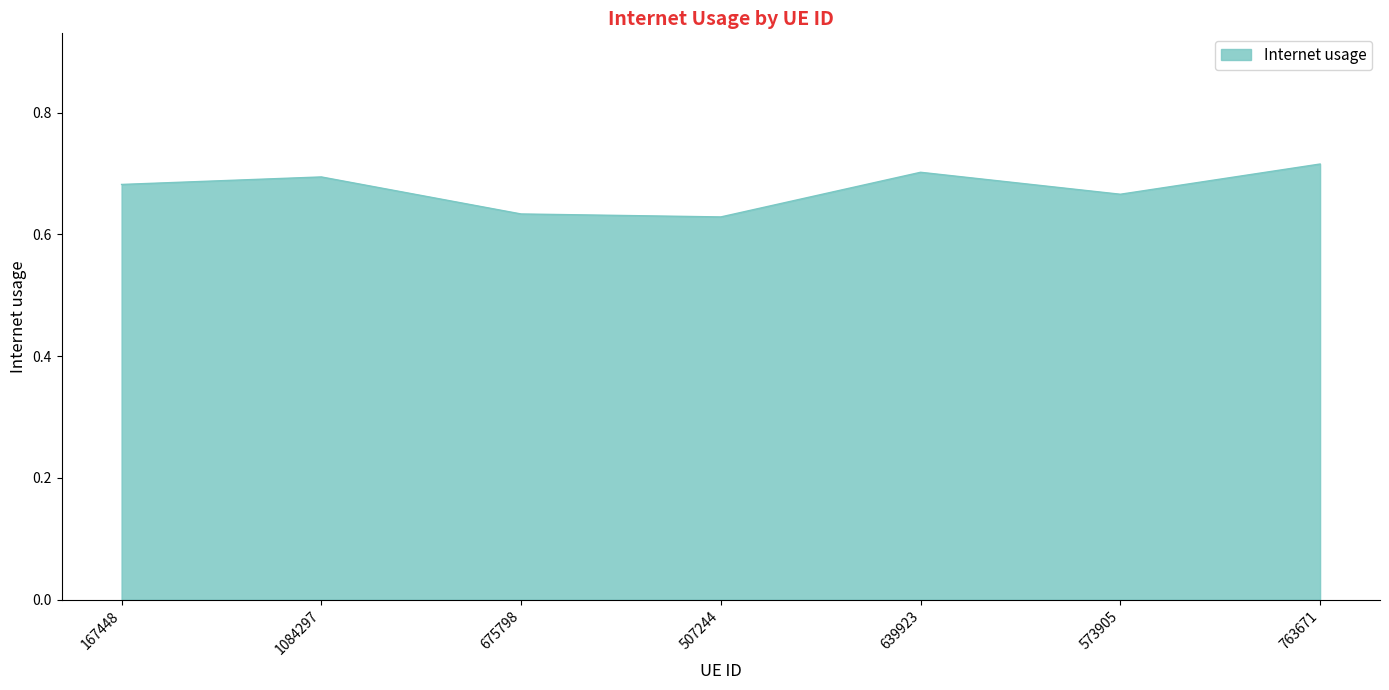

What position from the right is 1084297?

6